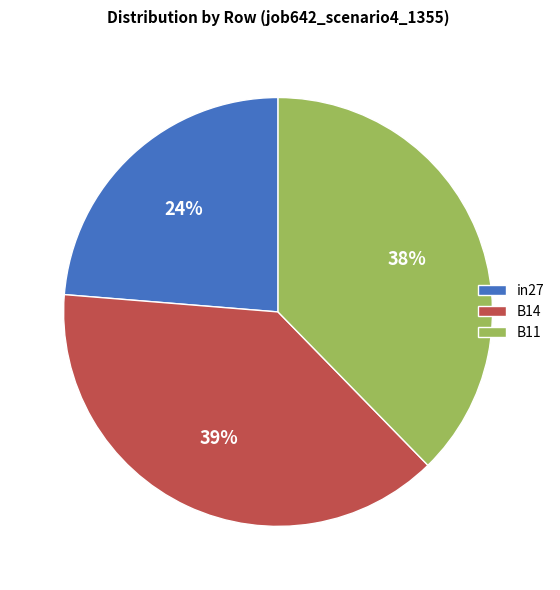

What percentage is the B11 slice, to the nearest percent?

38%